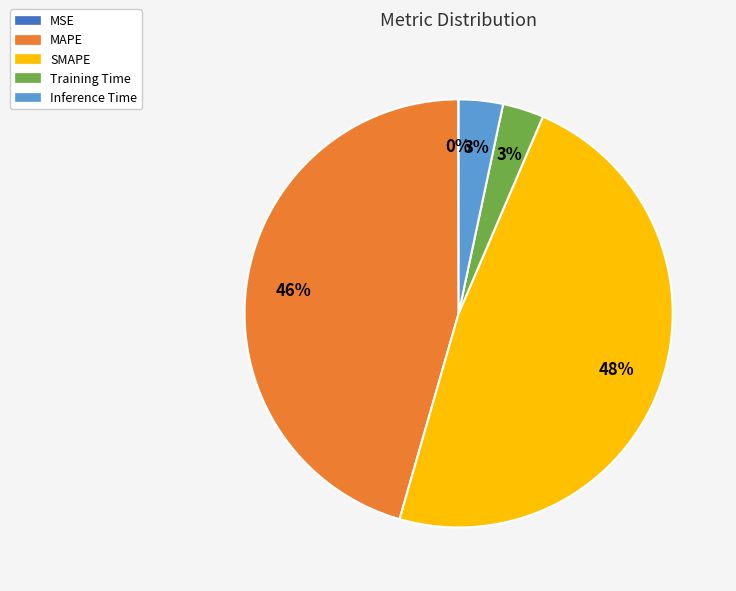

Which slice is the largest?

SMAPE